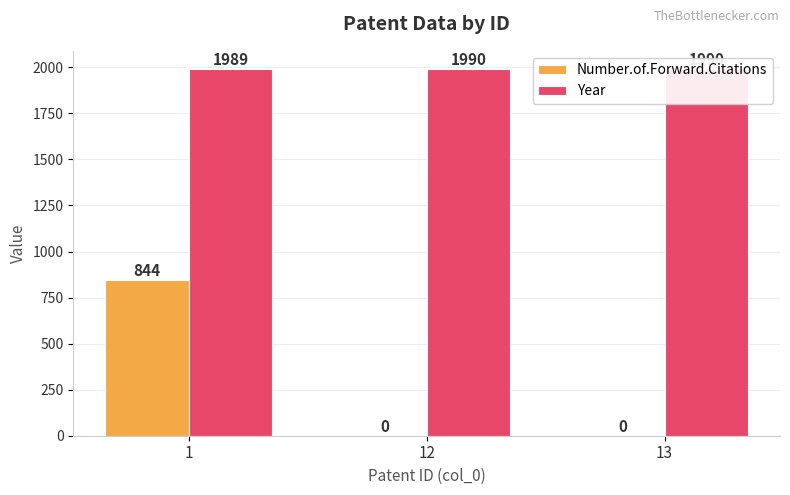

Which series has the largest total across all categories?

Year